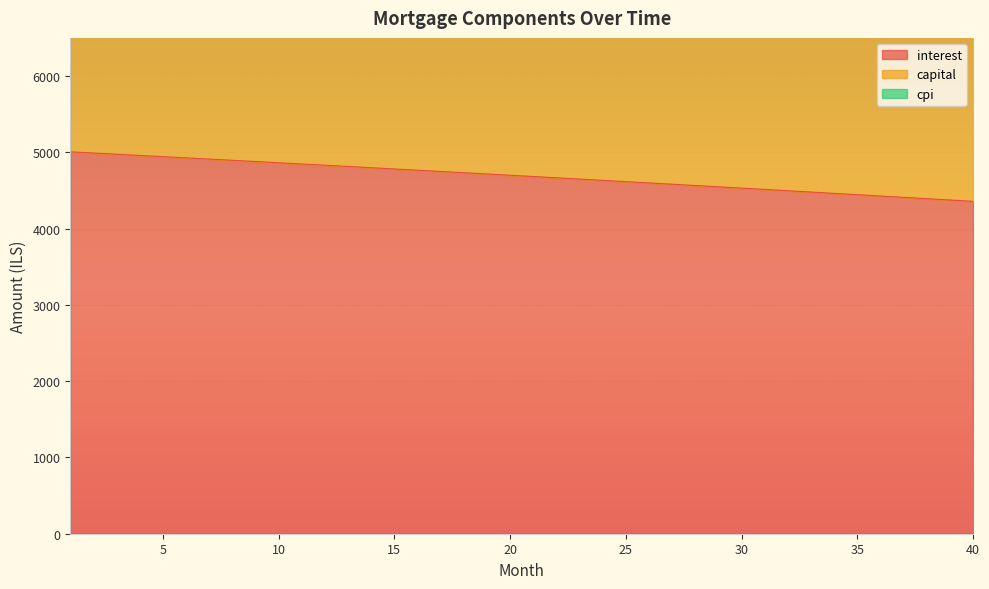

Between 38 and 26, which is larger?

26